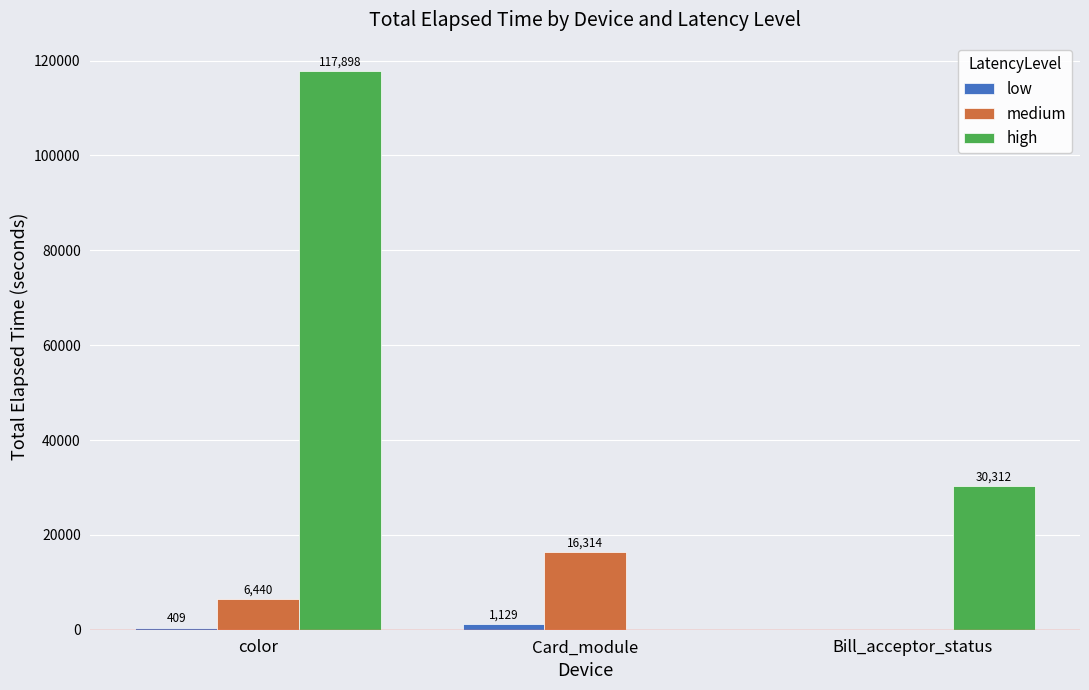

Which series changed the most between color and Bill_acceptor_status?

high